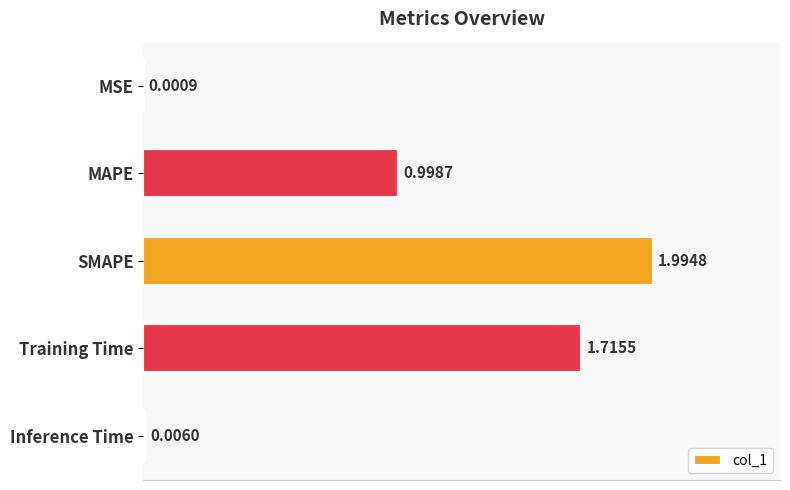

At which label is the value closest to 0?

MSE